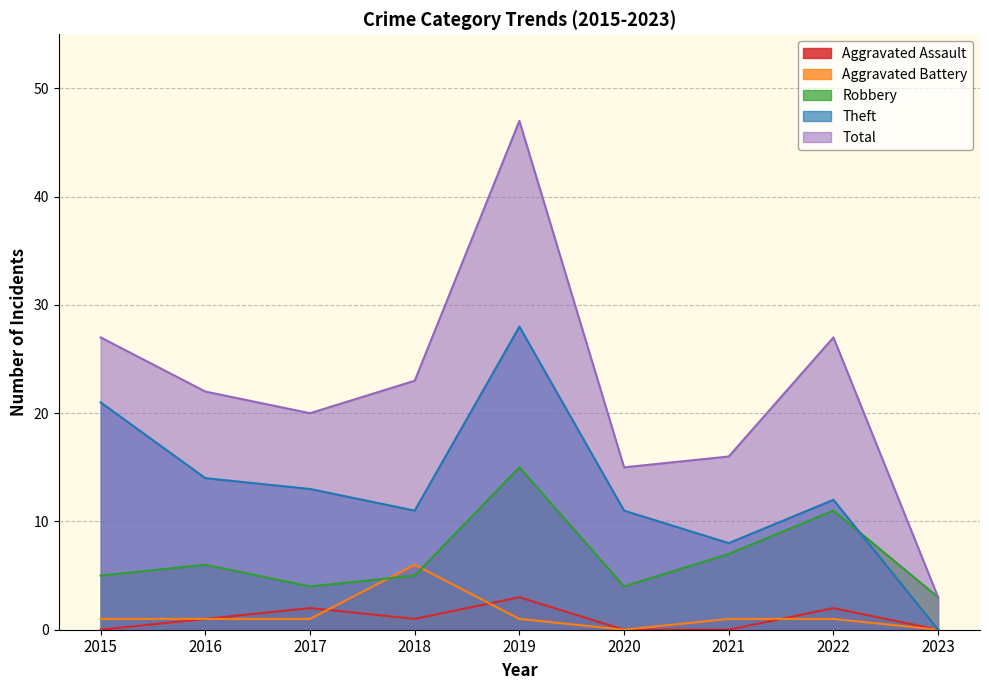

How many values in the Theft series exceed 12?

4